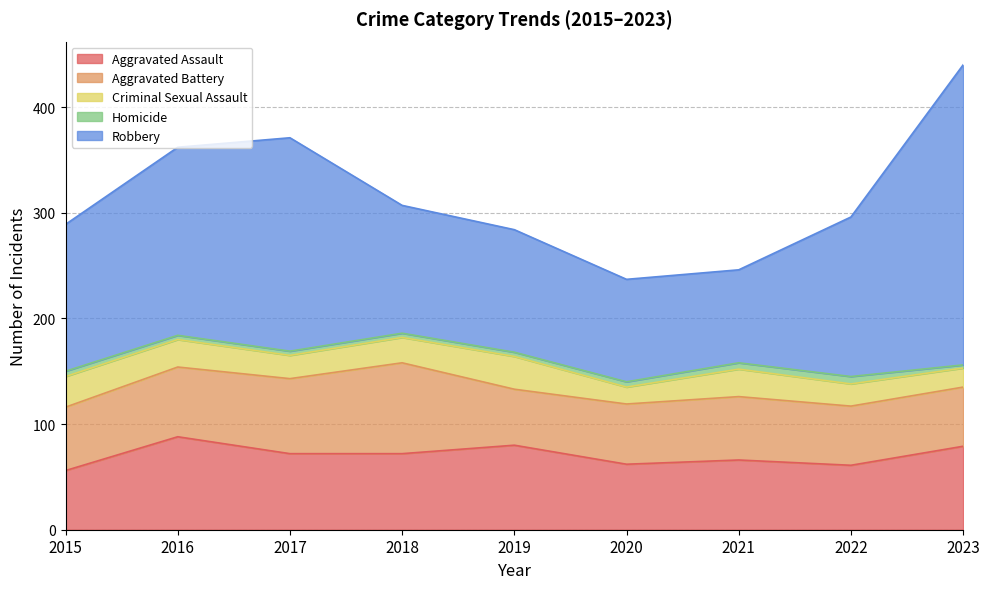

List the labels in order of Homicide value, largest first.

2022, 2021, 2015, 2020, 2016, 2017, 2018, 2019, 2023